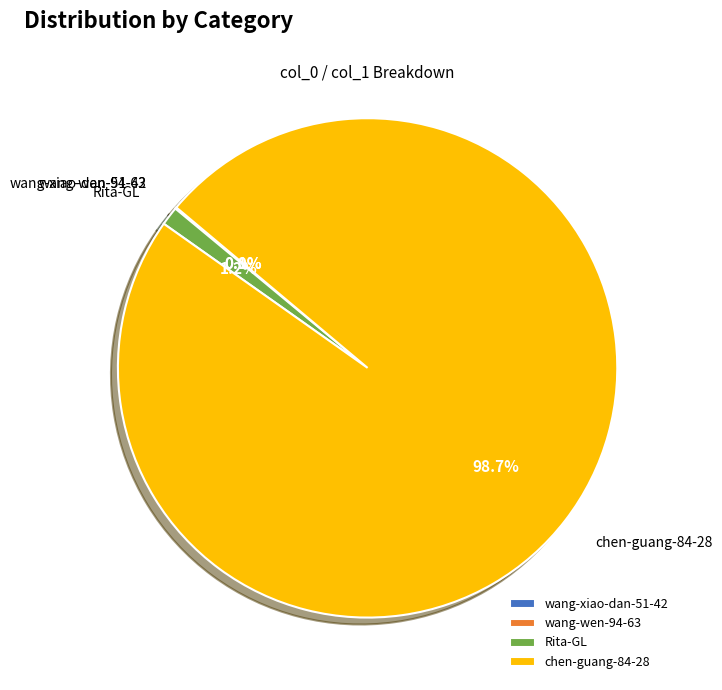

Which category has the biggest portion of the pie?

chen-guang-84-28